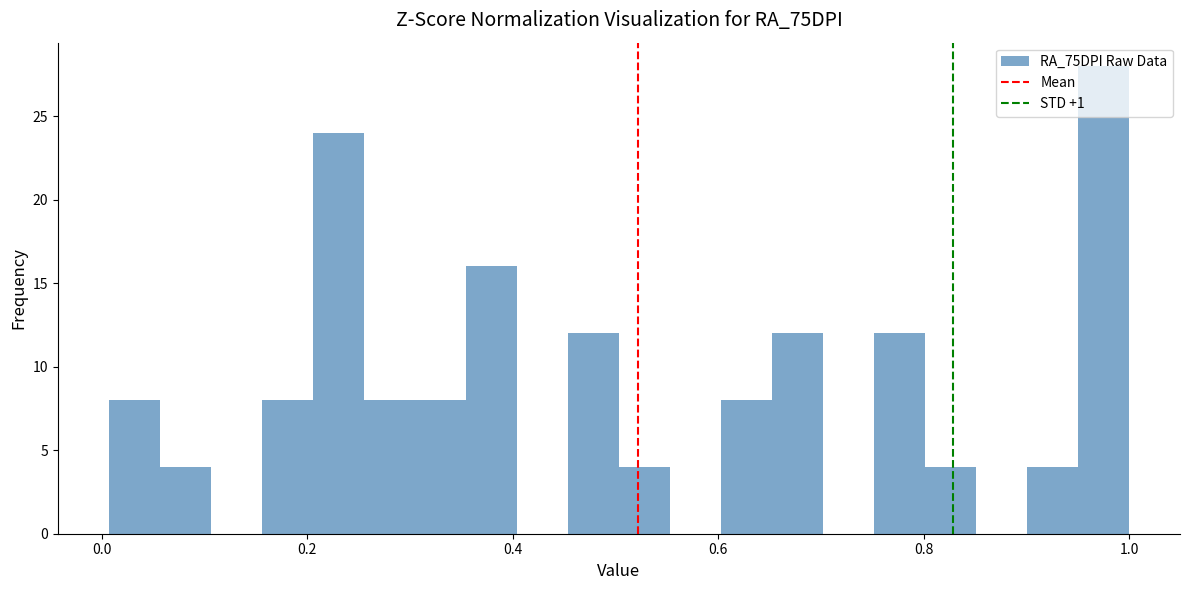

Read against the x-axis, roughly where is the centre of the tallest bar?

0.98